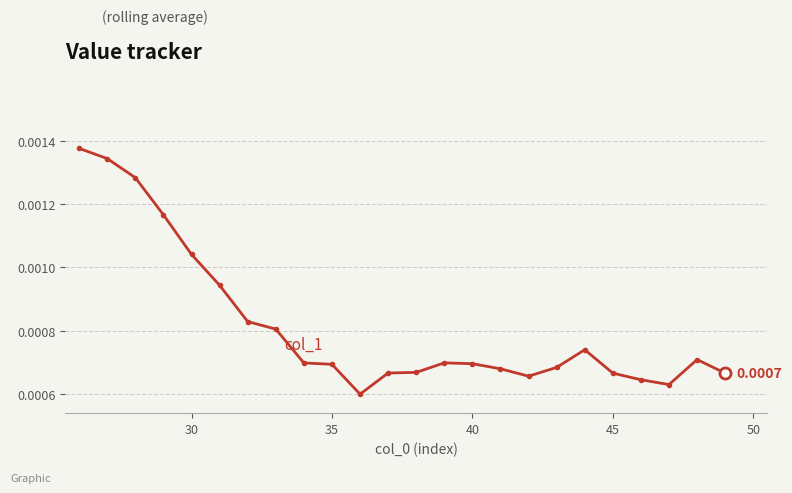

True or false: the data has more than 0 interior local peaks.

True